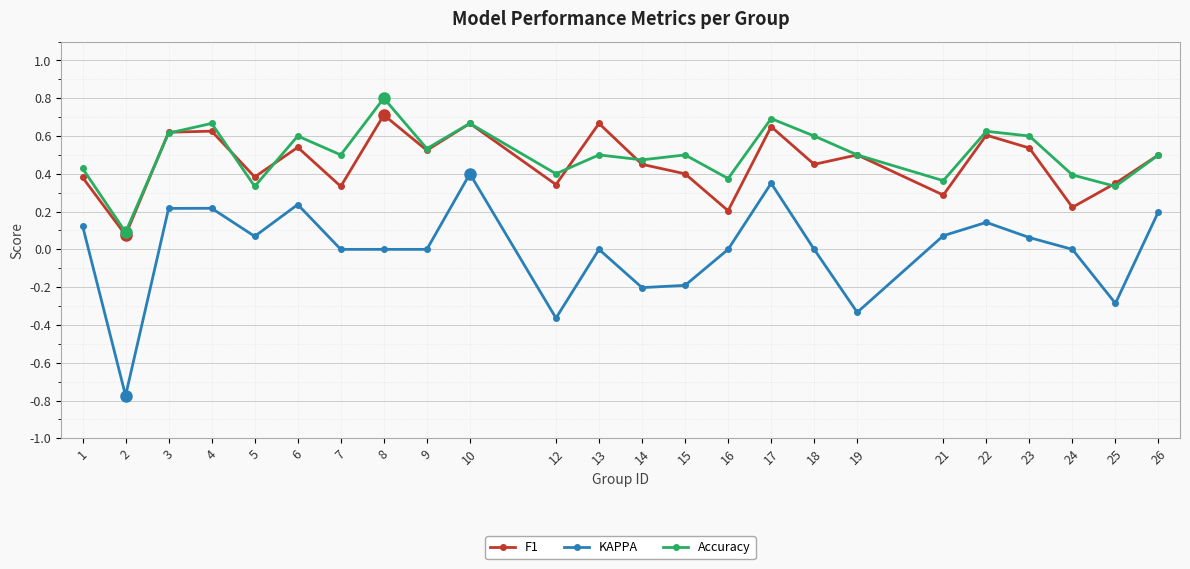

What is the difference between the highest and lowest values at 8?

0.8